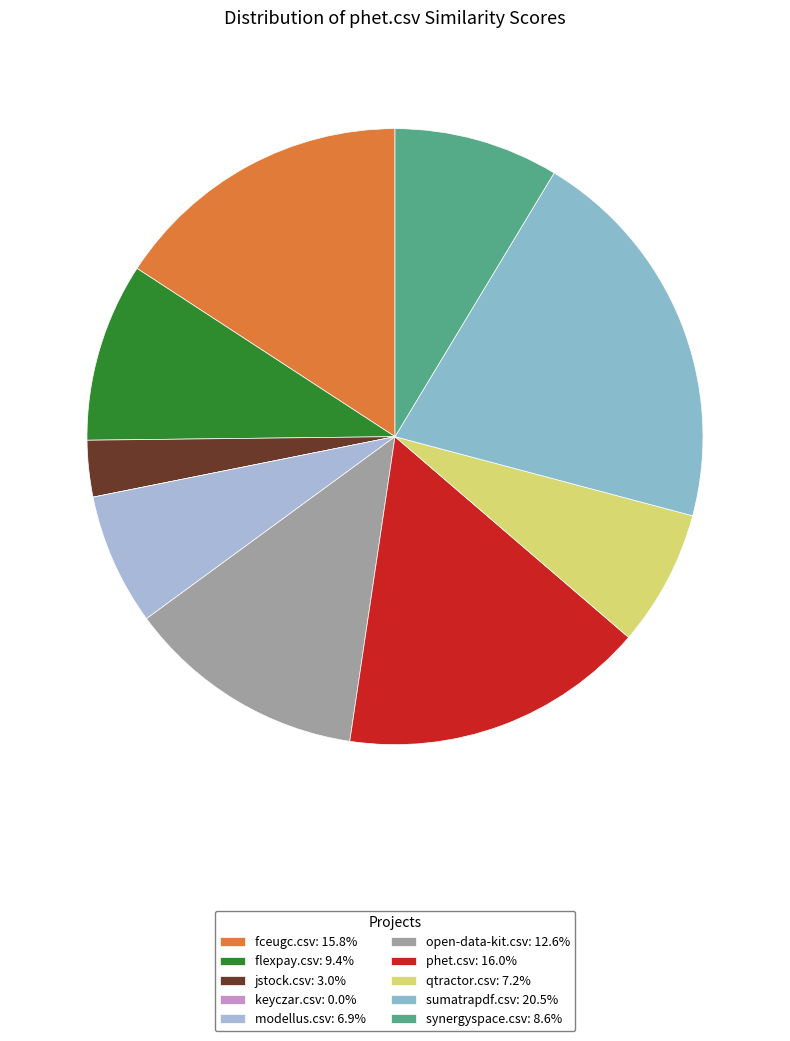

How many slices are in this pie chart?

10